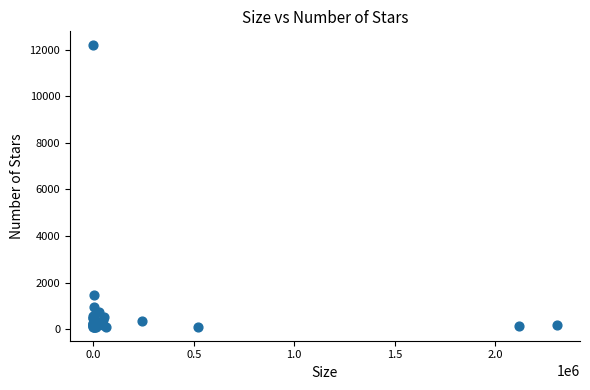

What Y value in the scatter plot is closest to 6142?

1446